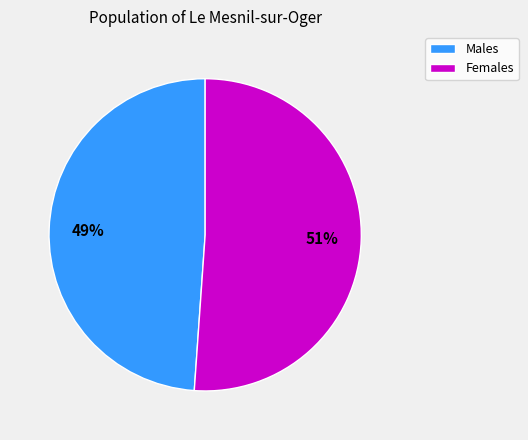

To the nearest percent, what is the difference between the largest and smallest slice percentages?

2%